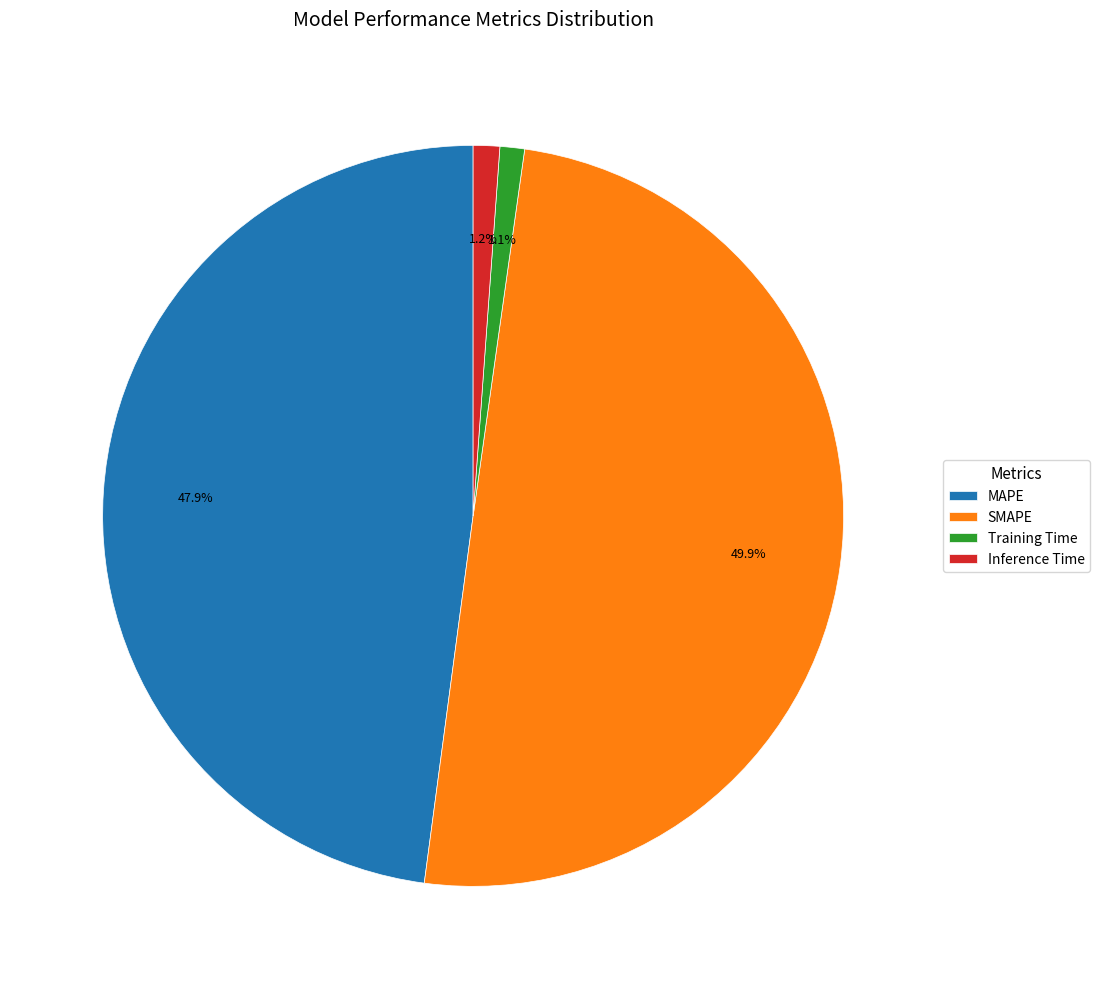

To the nearest percent, what is the combined percentage of Training Time and Inference Time?

2%